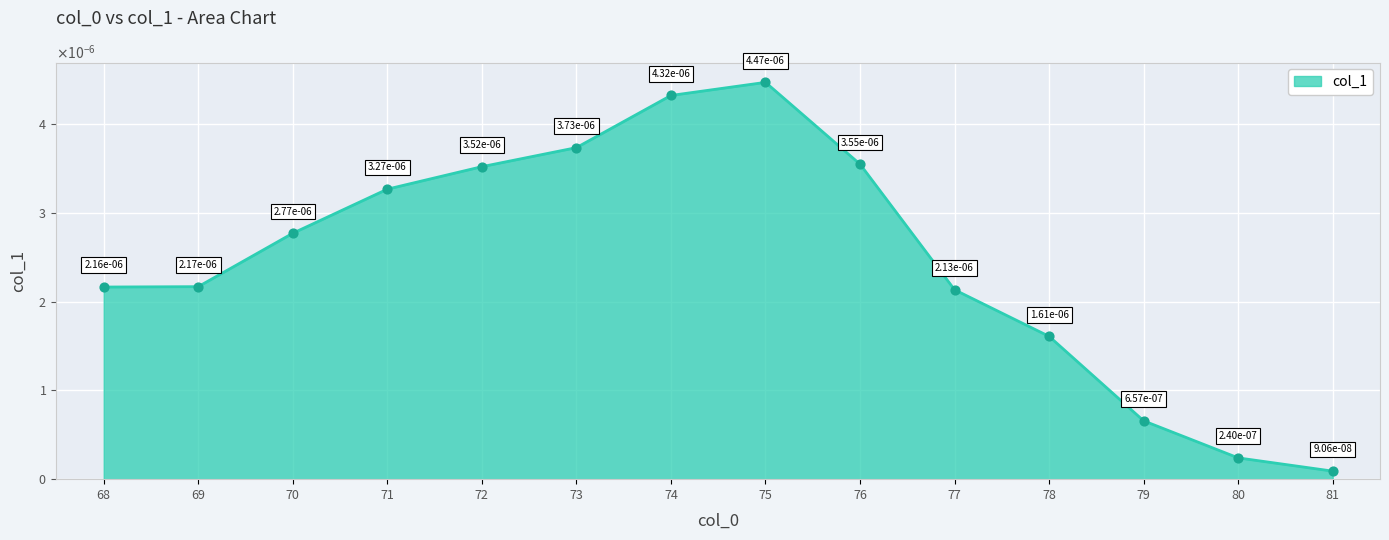

Which has a higher value, 77 or 71?

71